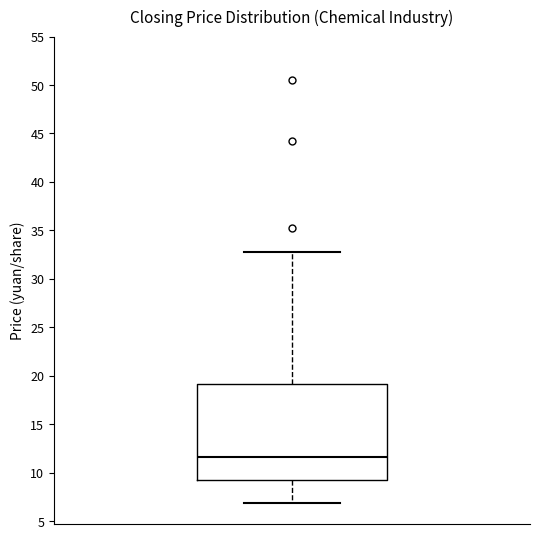

Where does the lower whisker of the box end on the y-axis? The values are not printed on the chart, so give them approximately, as read against the axis.

7.0